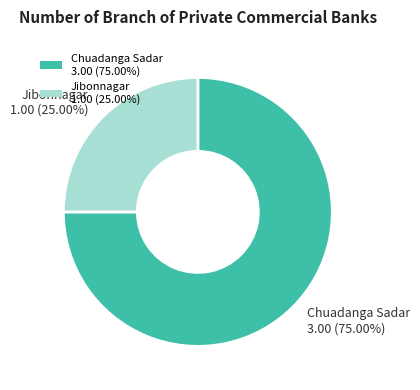

Is Chuadanga Sadar the majority of the pie?

Yes